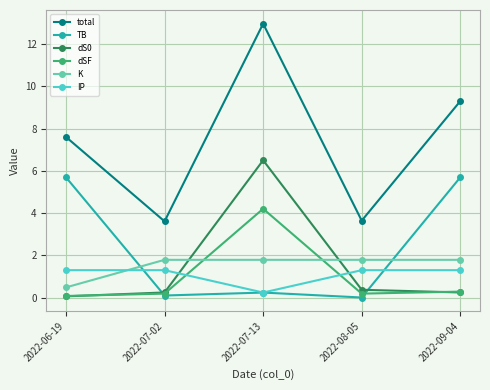

Where is IP nearest to the value 0?

2022-07-13